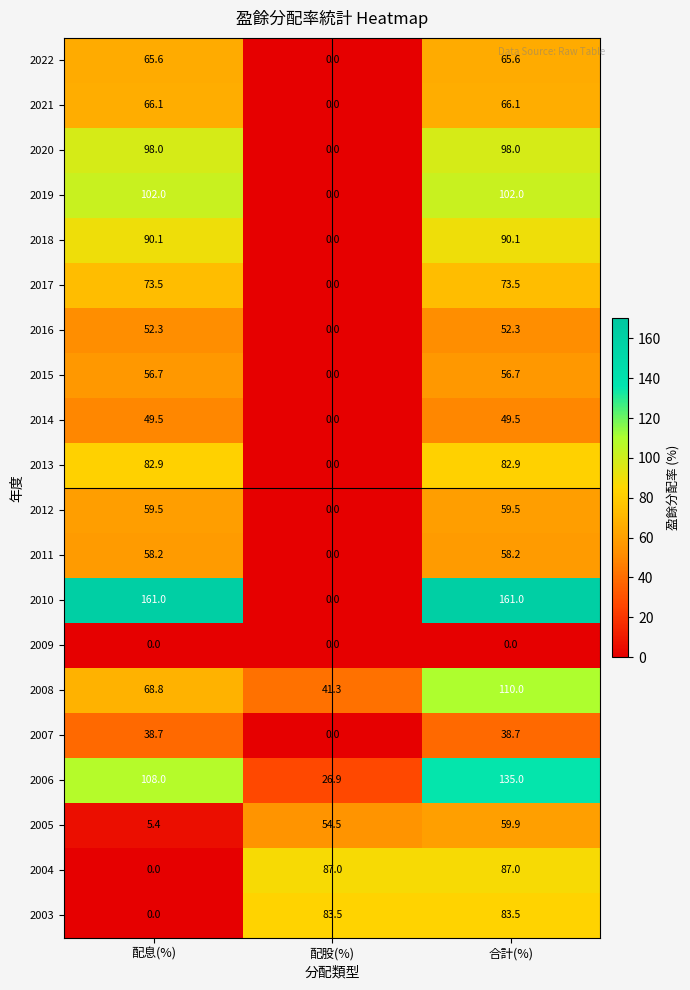

At how many categories does at least one series exceed 123?

2